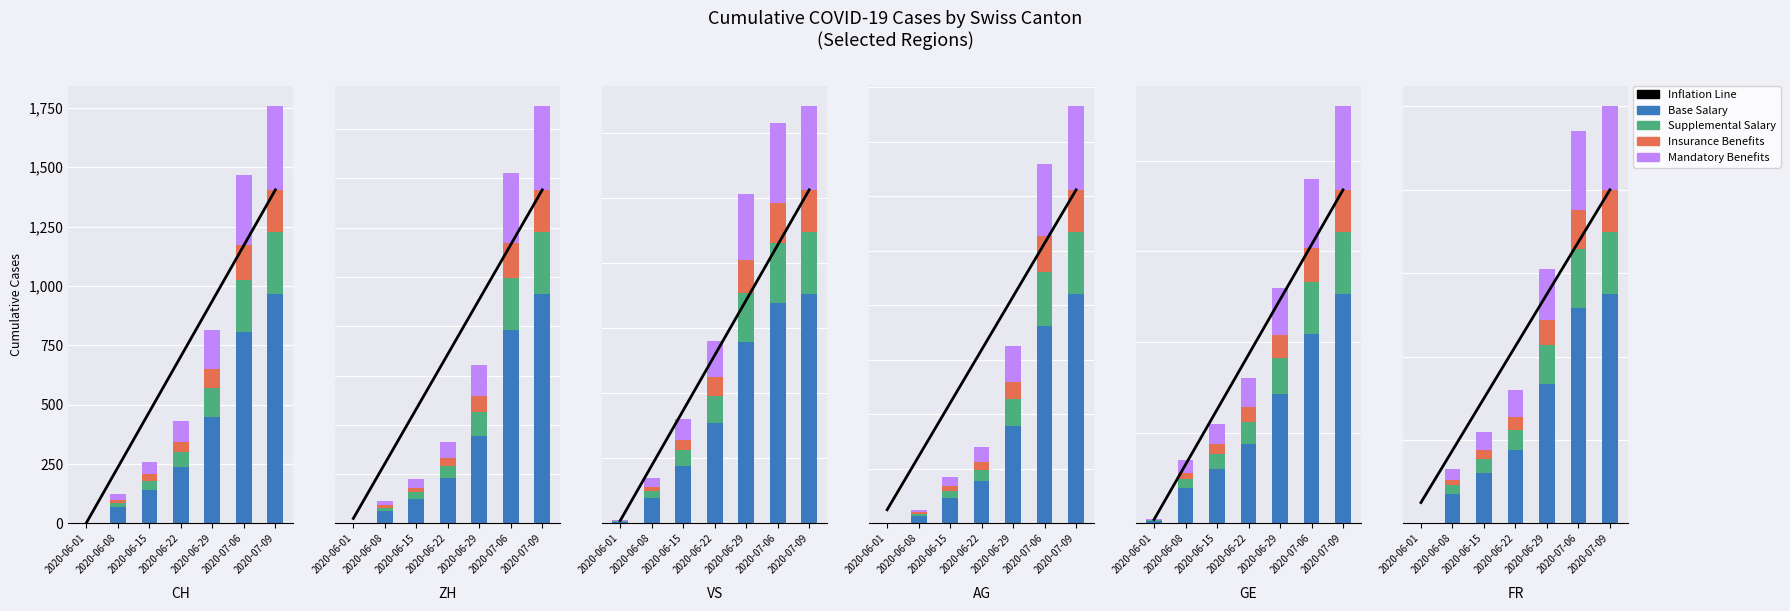

What is the total value across all series at 2020-06-01?

5.6